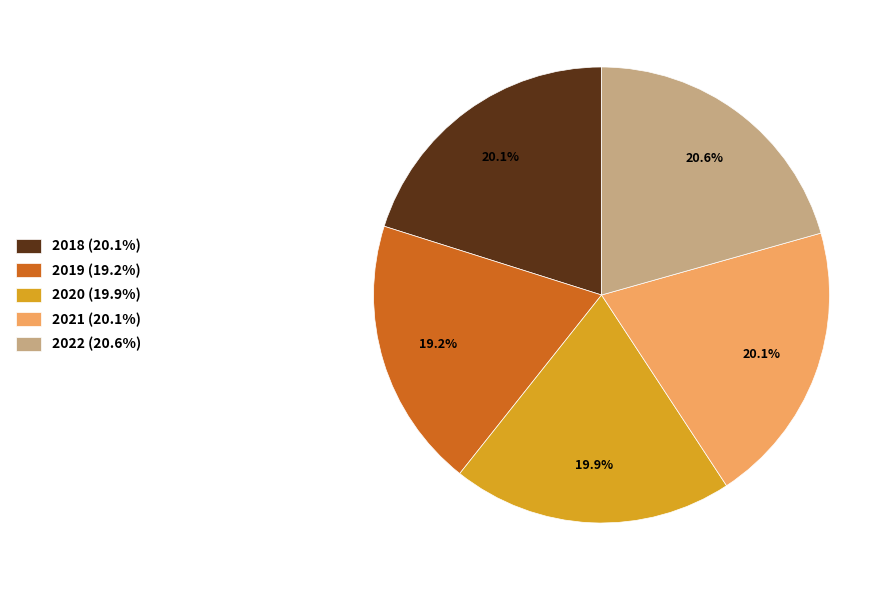

To the nearest percent, what portion does 2021 represent?

20%